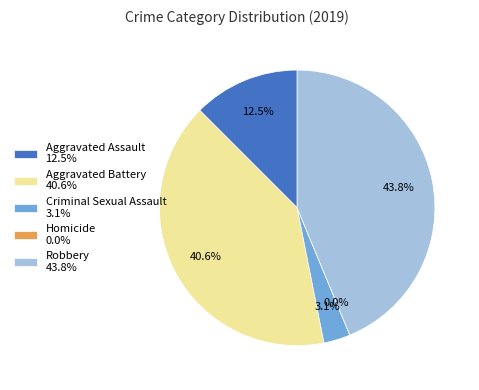

How many segments does this pie chart have?

5